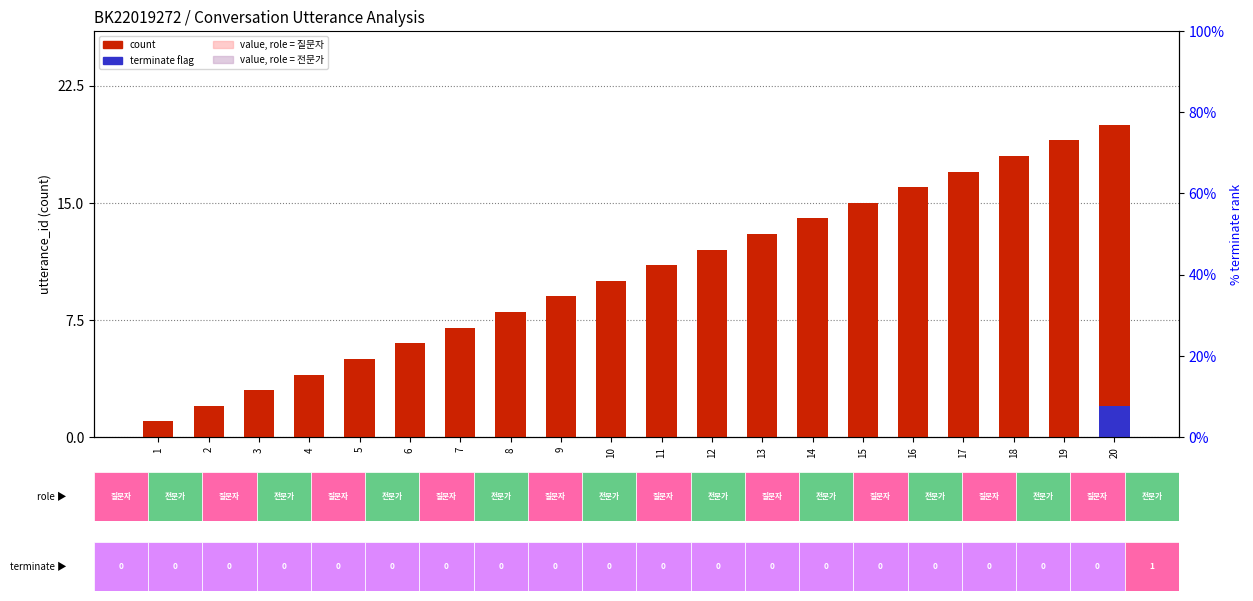

What is the sum of the count values at 10 and 7?

17